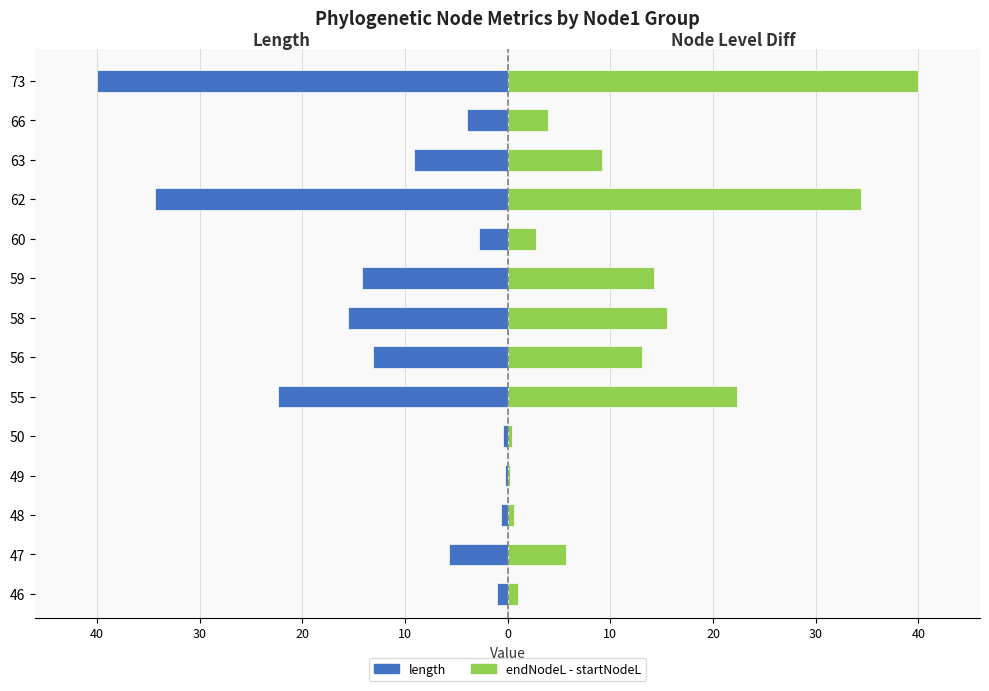

Reading left to right, list all the values displayed in this chart.

length: -1.0	-5.7	-0.6	-0.3	-0.4	-22.4	-13.1	-15.6	-14.3	-2.8	-34.5	-9.2	-4.0	-40.1
endNodeL - startNodeL: 1.0	5.7	0.6	0.3	0.4	22.4	13.1	15.6	14.3	2.8	34.5	9.2	4.0	40.1